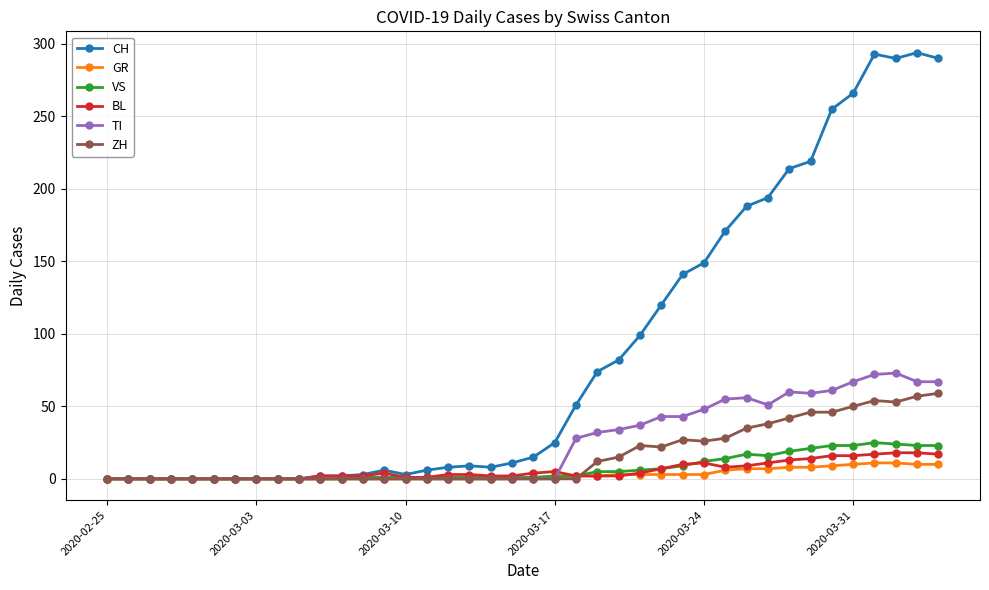

What are all the series names shown in the legend?

CH, GR, VS, BL, TI, ZH